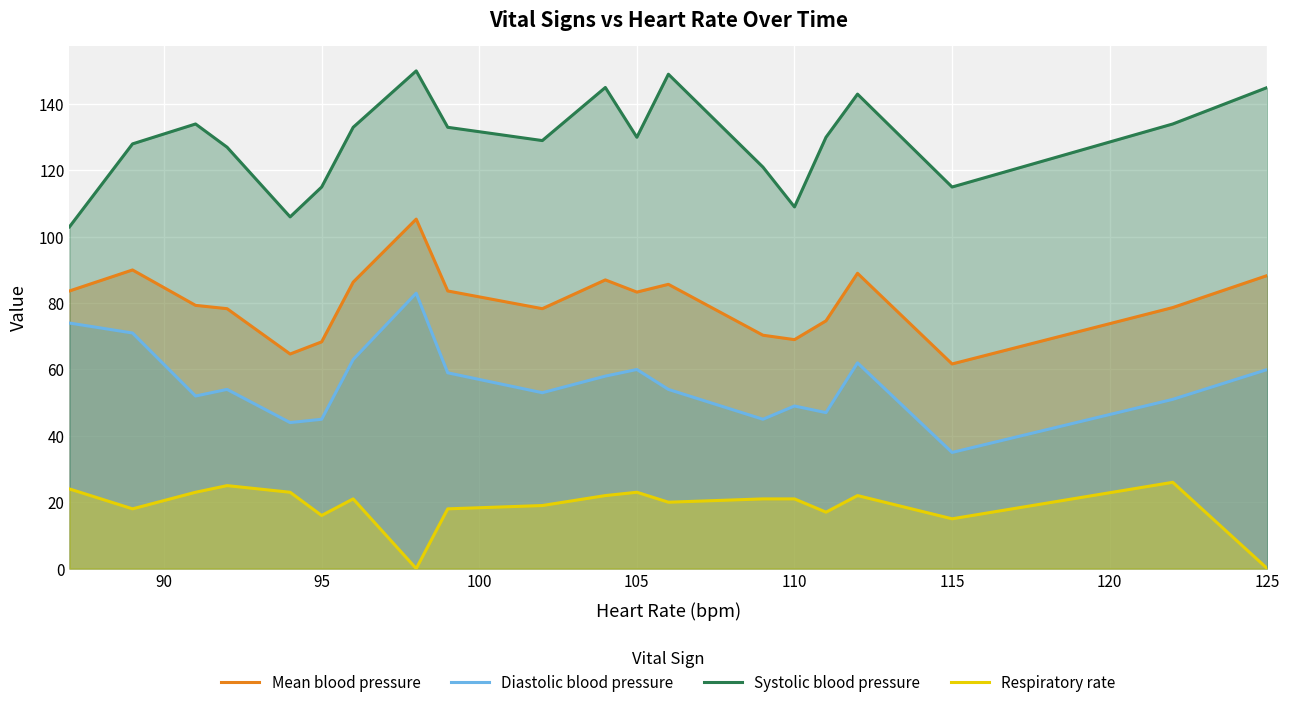

Reading left to right, transcribe all the data shown in this chart.

Mean blood pressure: 83.7	90.0	79.3	78.3	64.7	68.3	86.3	105.3	83.7	78.3	87.0	83.3	85.7	70.3	69.0	74.7	89.0	61.7	78.7	88.3
Diastolic blood pressure: 74.0	71.0	52.0	54.0	44.0	45.0	63.0	83.0	59.0	53.0	58.0	60.0	54.0	45.0	49.0	47.0	62.0	35.0	51.0	60.0
Systolic blood pressure: 103.0	128.0	134.0	127.0	106.0	115.0	133.0	150.0	133.0	129.0	145.0	130.0	149.0	121.0	109.0	130.0	143.0	115.0	134.0	145.0
Respiratory rate: 24.0	18.0	23.0	25.0	23.0	16.0	21.0	0.0	18.0	19.0	22.0	23.0	20.0	21.0	21.0	17.0	22.0	15.0	26.0	0.0